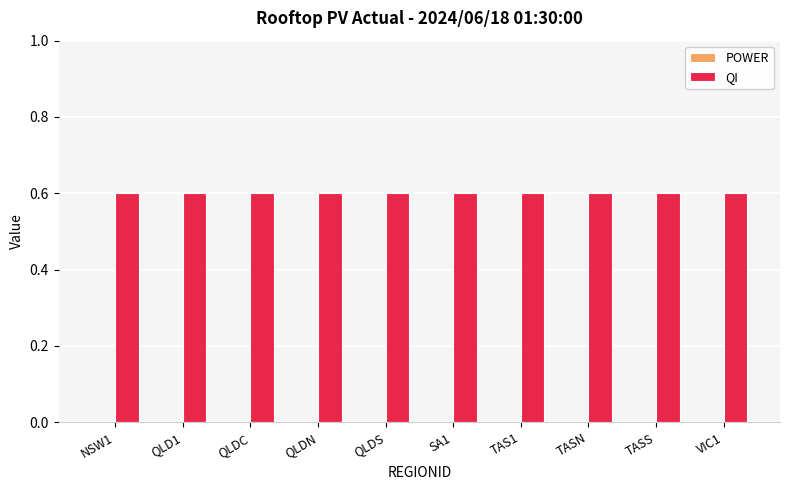

Which series has the widest spread of values?

POWER